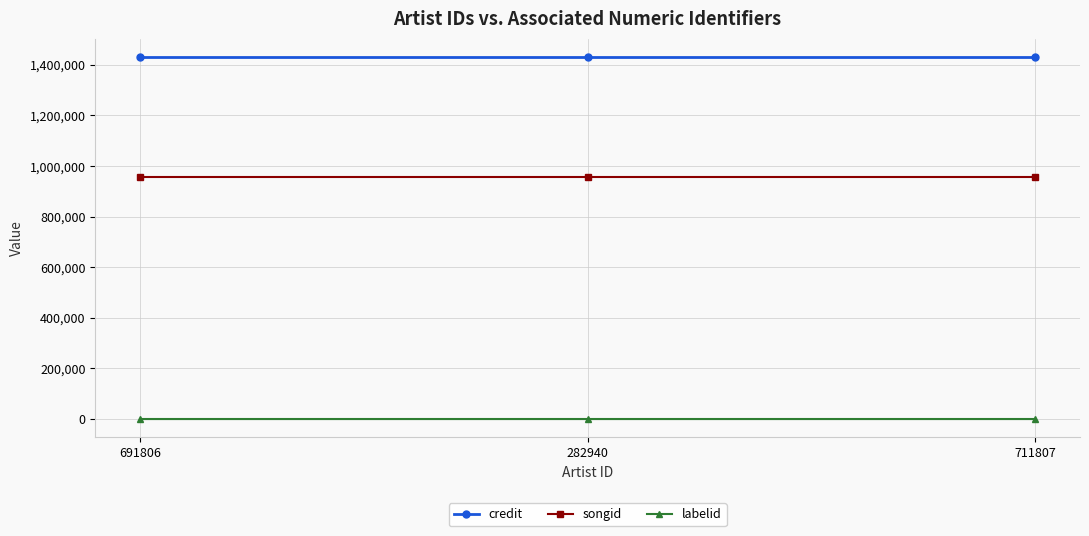

The value of credit at 711807 is 1431728. True or false?

True